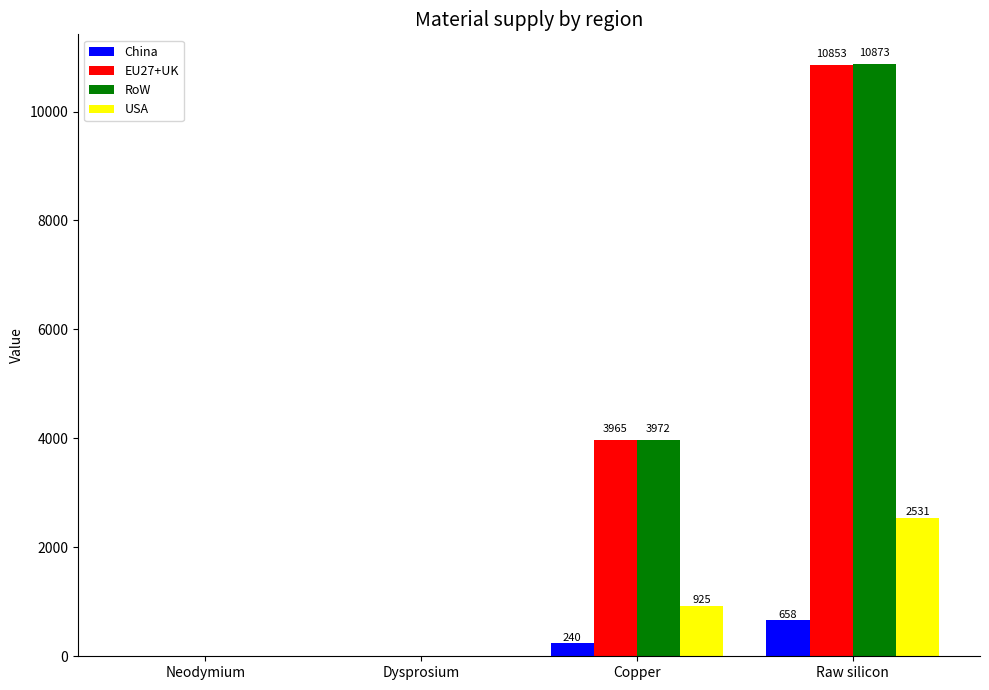

At which category is the sum across all series the highest?

Raw silicon